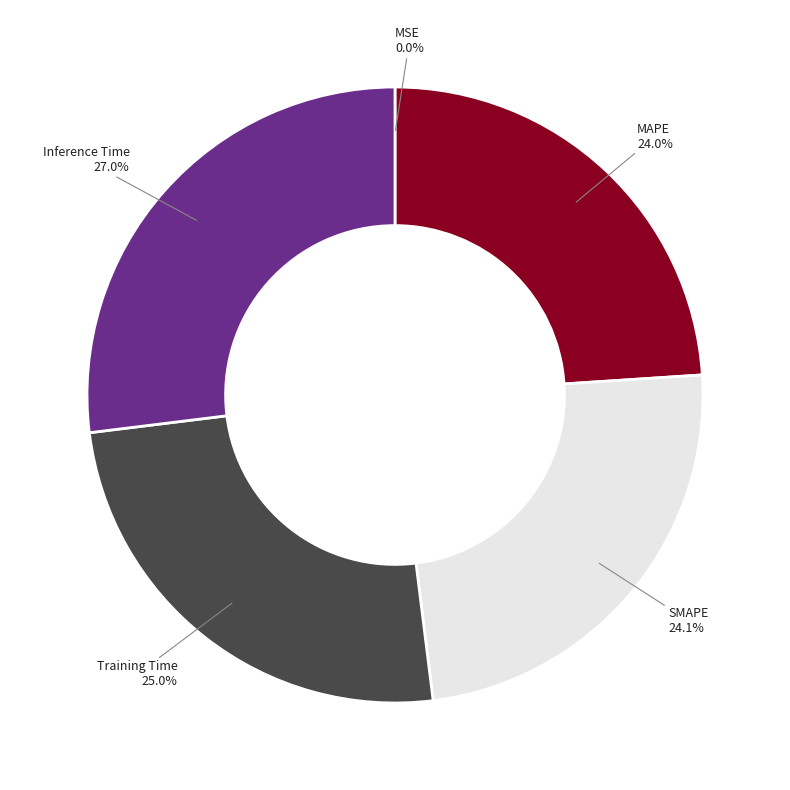

Does any single category account for the majority?

No